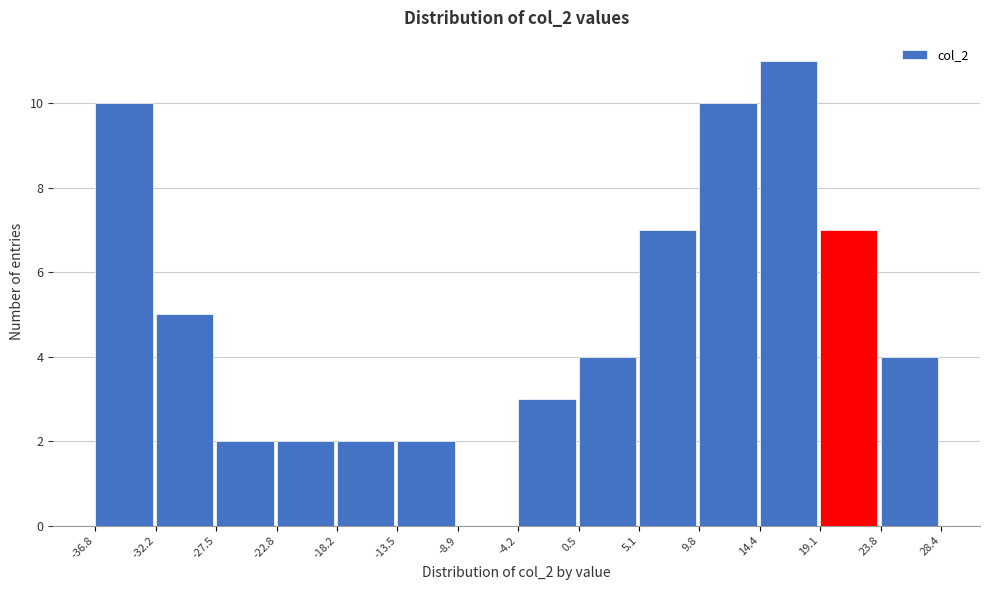

Reading left to right, transcribe this chart: for each bar, give the range it covers on the x-axis and its height. The values are not printed on the chart, so give them approximately, as read against the axis.

-36.8 to -32.2: 10
-32.2 to -27.5: 5
-27.5 to -22.8: 2
-22.8 to -18.2: 2
-18.2 to -13.5: 2
-13.5 to -8.9: 2
-8.9 to -4.2: 0
-4.2 to 0.5: 3
0.5 to 5.1: 4
5.1 to 9.8: 7
9.8 to 14.4: 10
14.4 to 19.1: 11
19.1 to 23.8: 7
23.8 to 28.4: 4